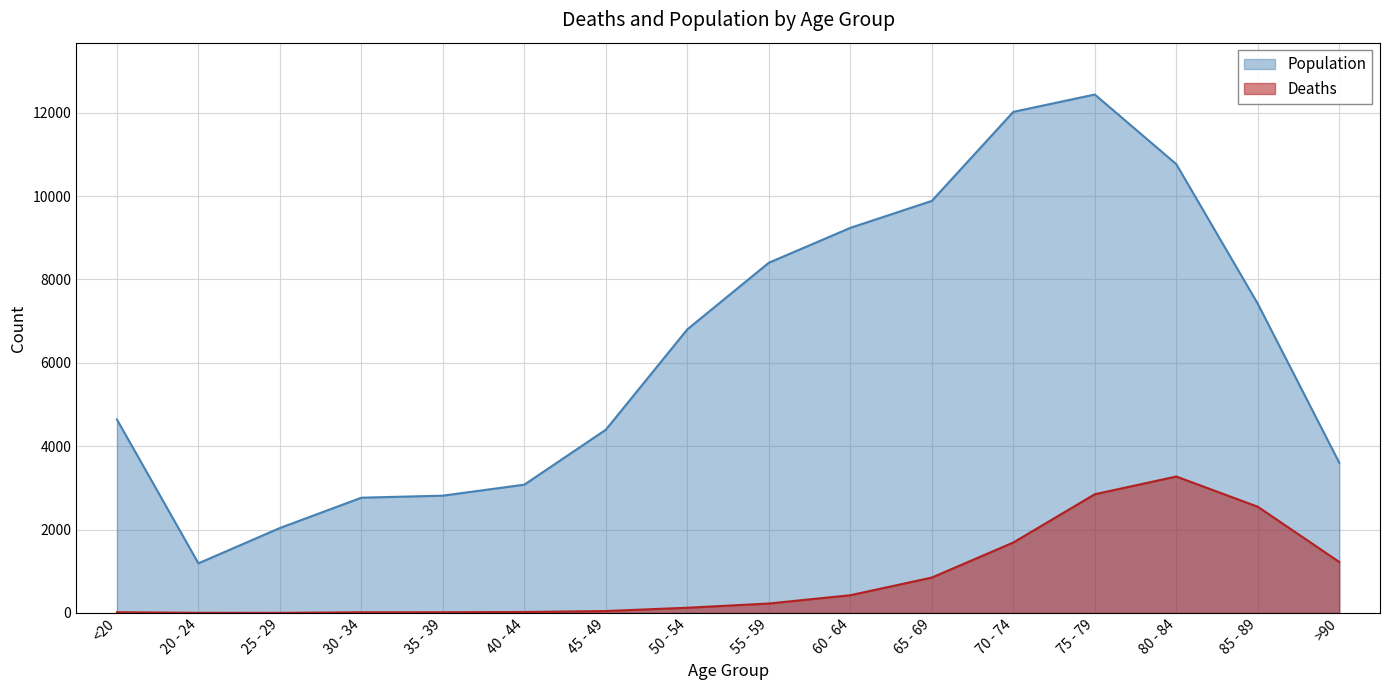

Reading right to left, what are all the values shown in this chart?

Deaths: 1224	2548	3273	2848	1690	850	426	227	126	47	24	18	17	3	4	18
Population: 3604	7417	10764	12434	12018	9883	9236	8400	6803	4396	3078	2814	2765	2038	1191	4641